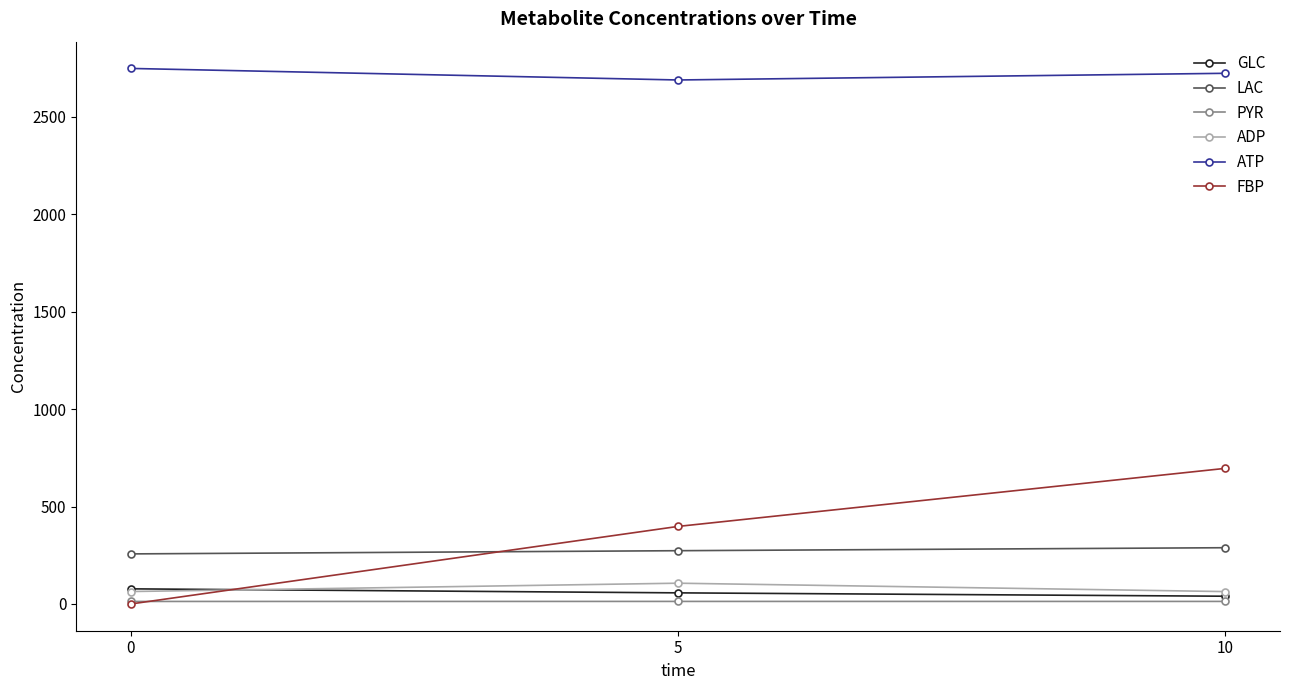

Which series has the largest total across all categories?

ATP